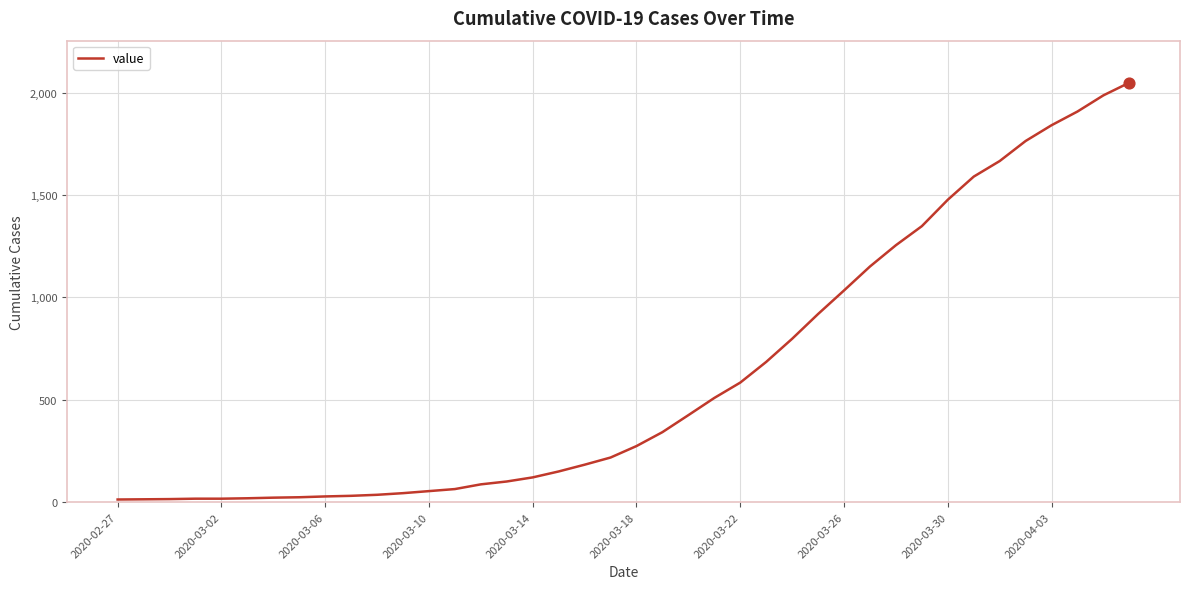

What is the maximum value shown in the chart?

2049